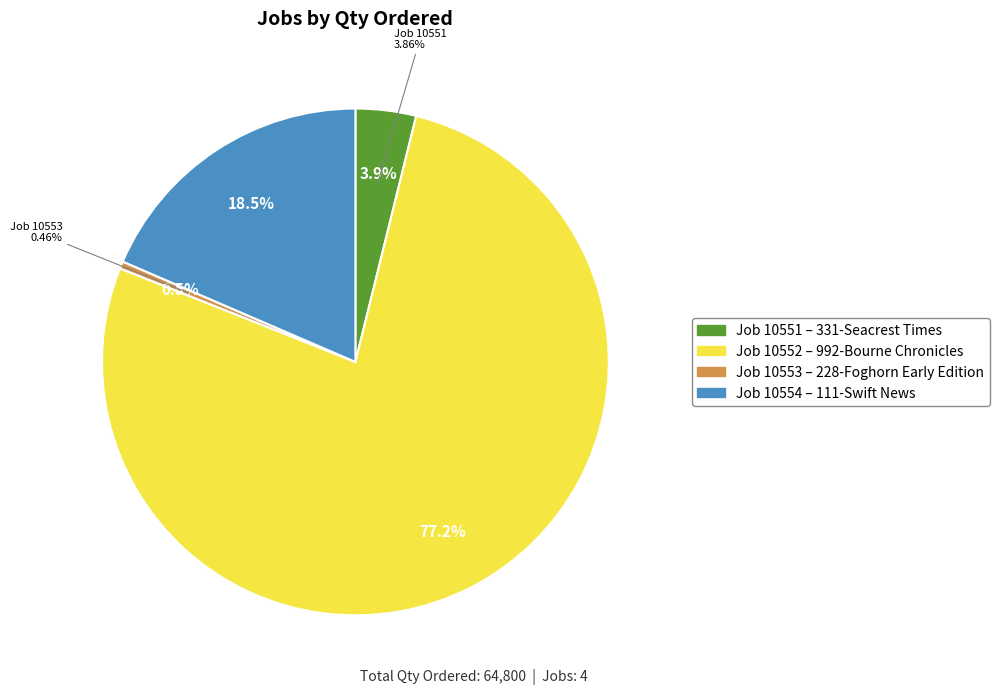

Does any single category account for the majority?

Yes